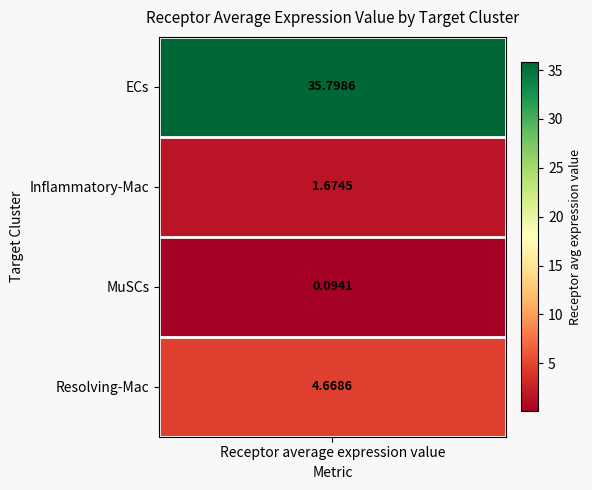

Which category has the lowest value across all series?

Receptor average expression value